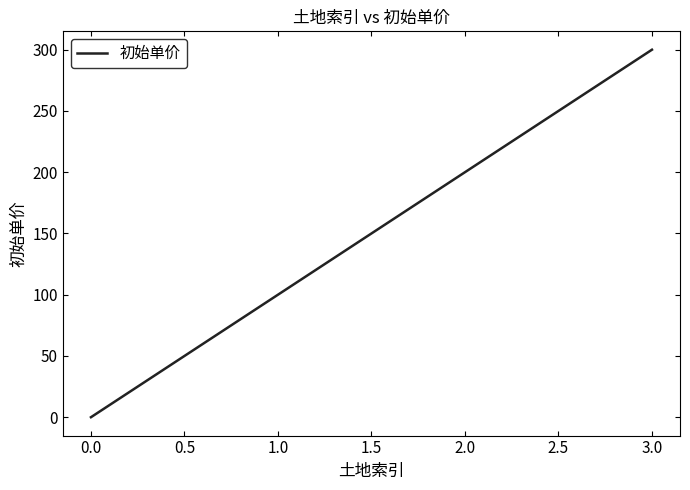

The value at 3.0 is 300. True or false?

True